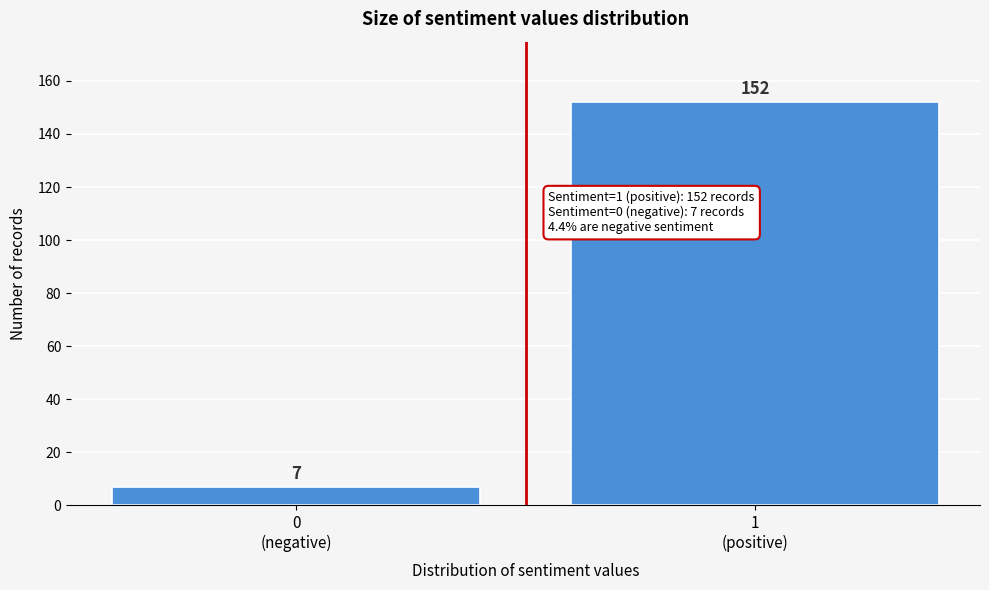

Reading right to left, transcribe all the data shown in this chart.

152	7